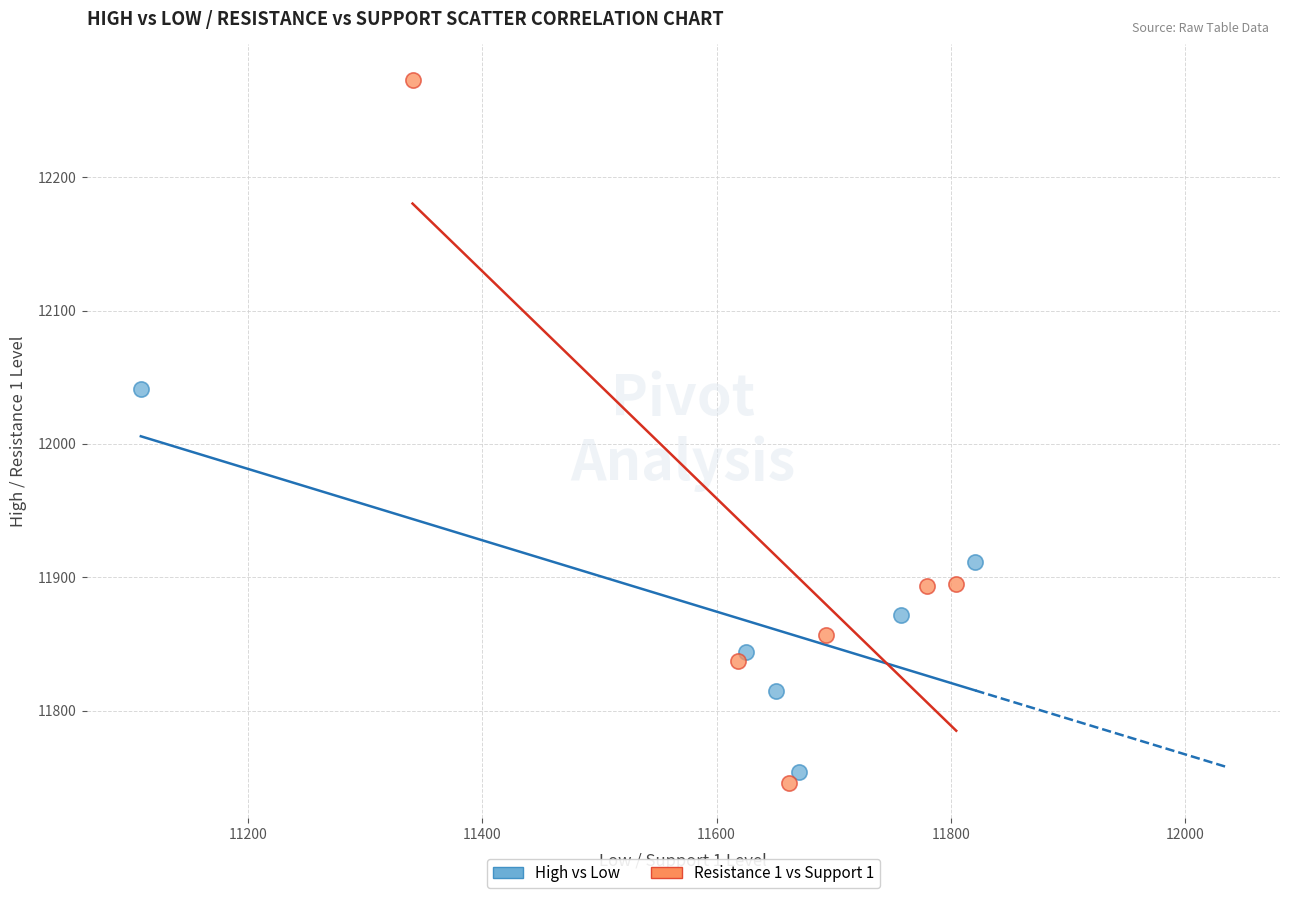

Which series contains the highest Y value?

Resistance 1 vs Support 1